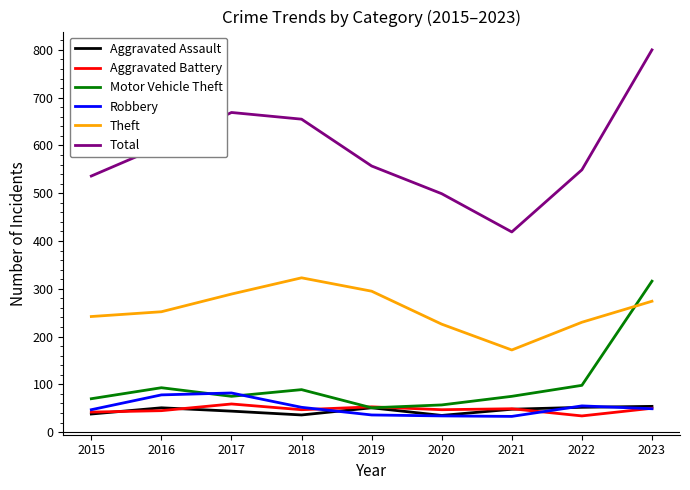

Which series has the largest range (max minus min)?

Total